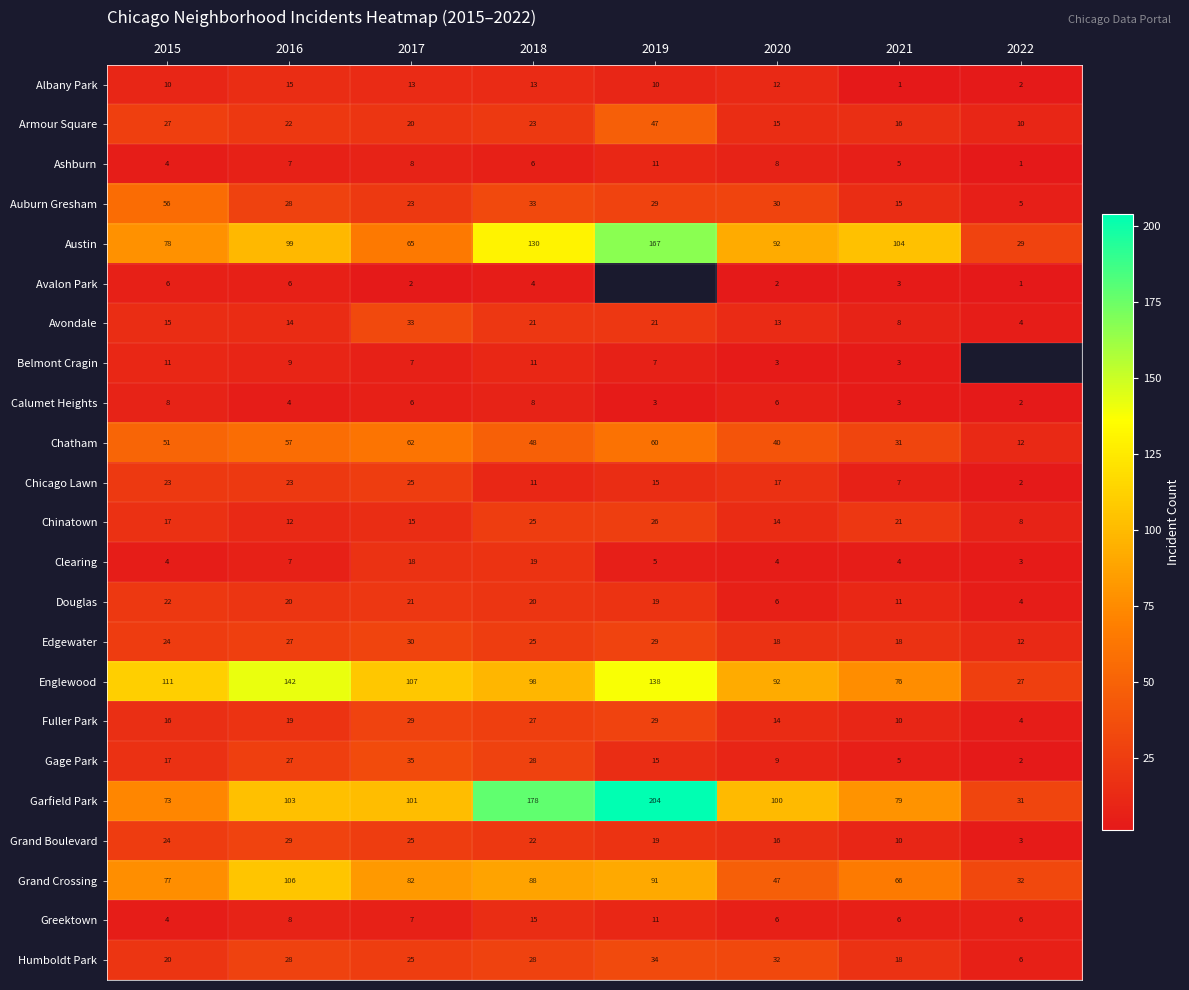

What is the spread (max minus min) of values at 2016?

138